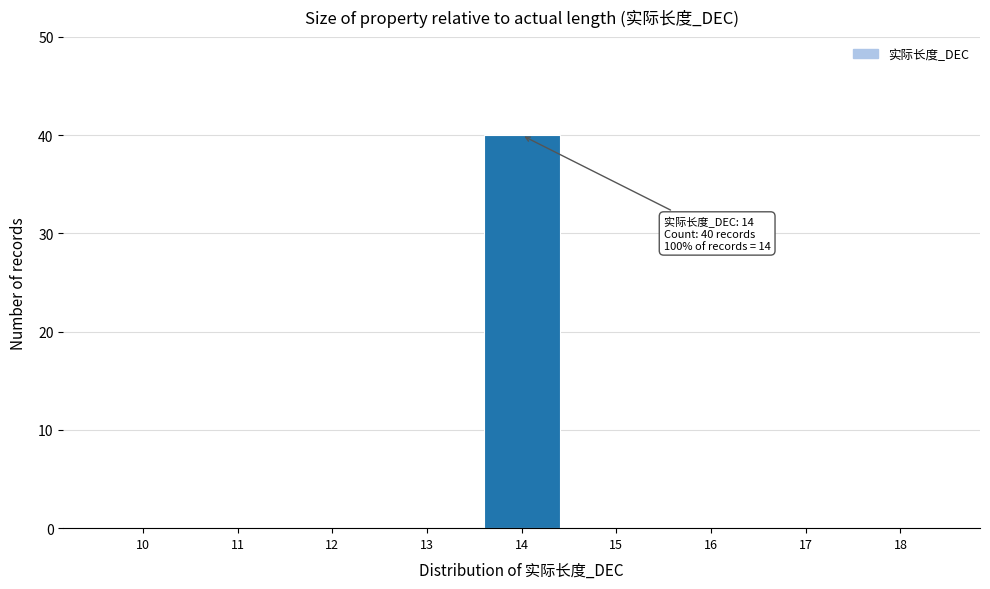

Reading left to right, extract all data points from this chart.

10=0	11=0	12=0	13=0	14=40	15=0	16=0	17=0	18=0